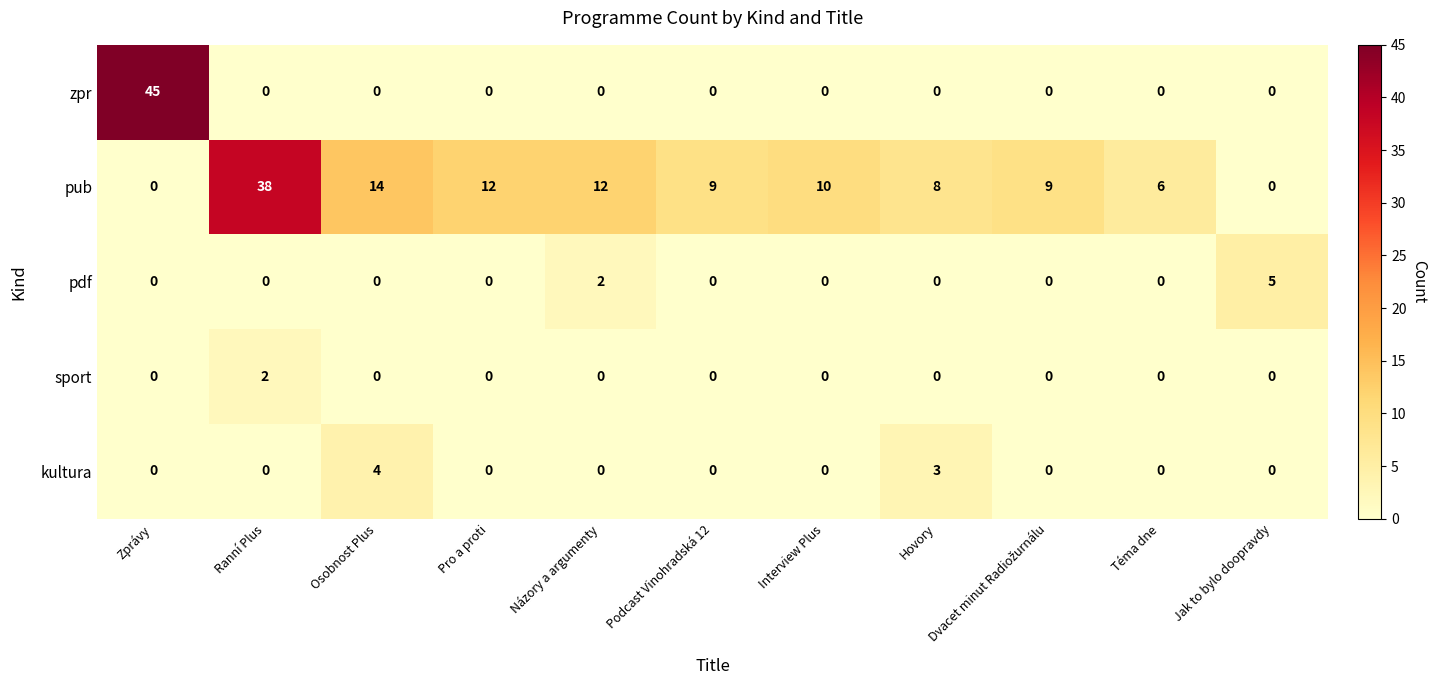

Which series has the largest total across all categories?

pub